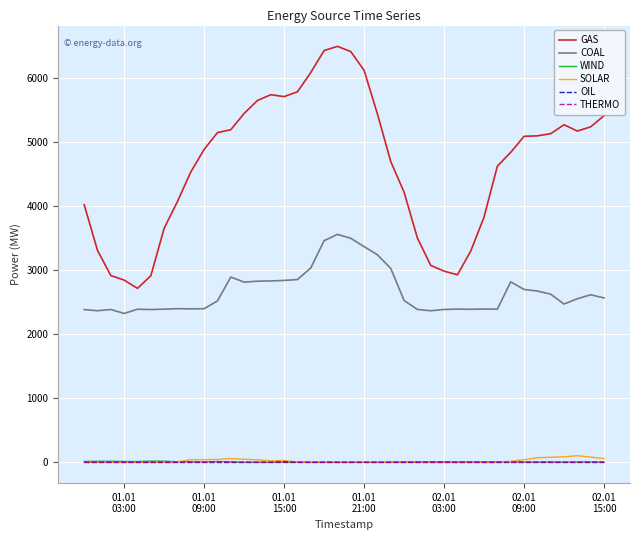

Which series has the largest total across all categories?

GAS